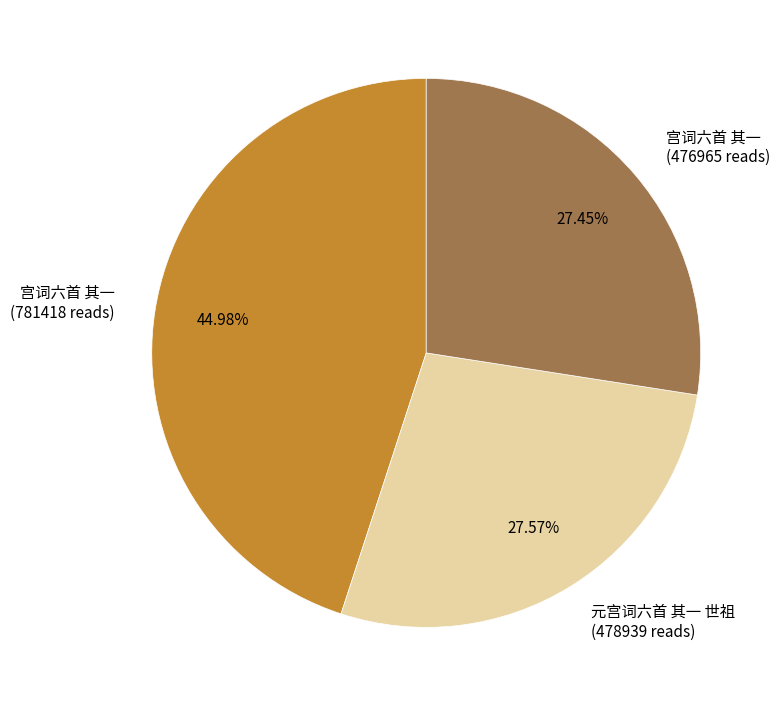

Is the sum of 宫词六首 其一 (781418 reads) and 元宫词六首 其一 世祖 (478939 reads) greater than half?

Yes